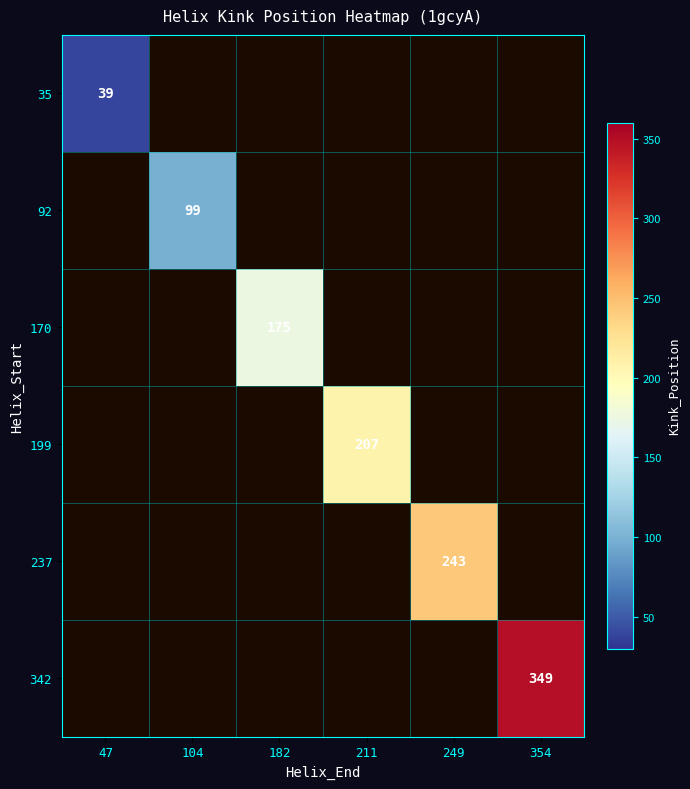

Is the value of 35 at 47 greater than the value of 92 at 182?

No